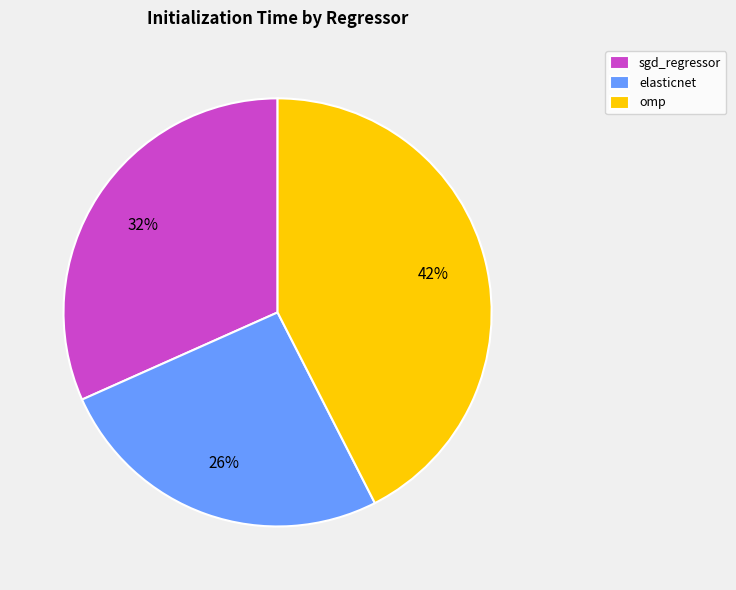

Rank the categories by value from lowest to highest.

elasticnet, sgd_regressor, omp